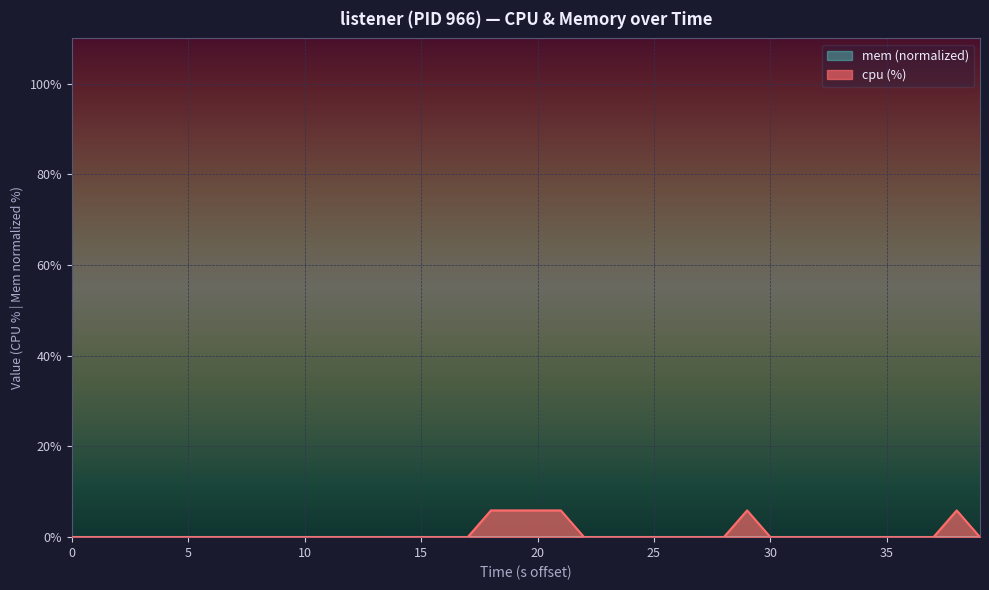

Which series has the widest spread of values?

cpu (%)